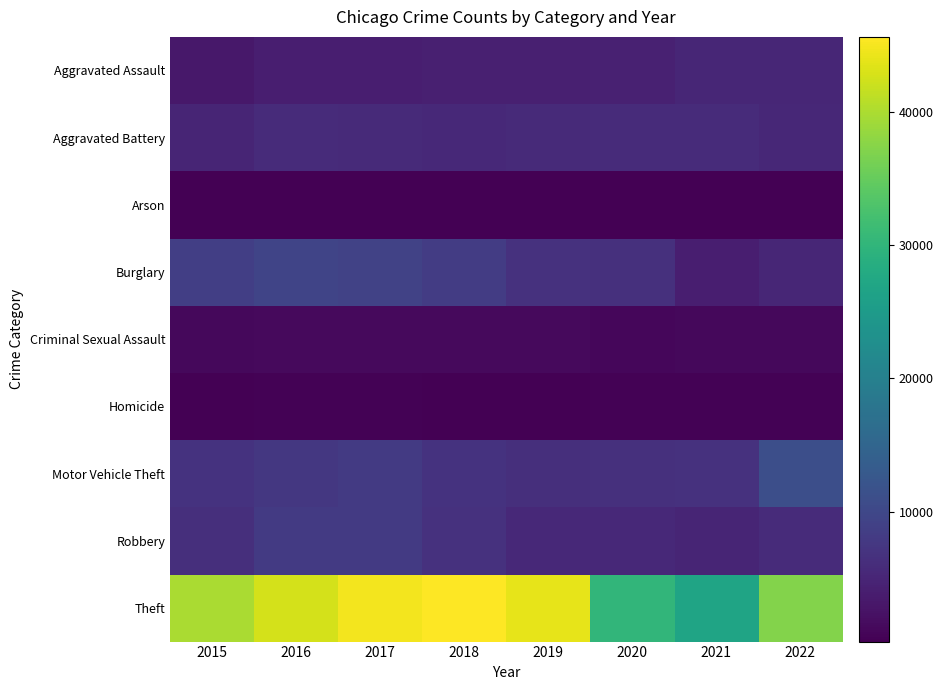

How many categories are shown in the chart?

8